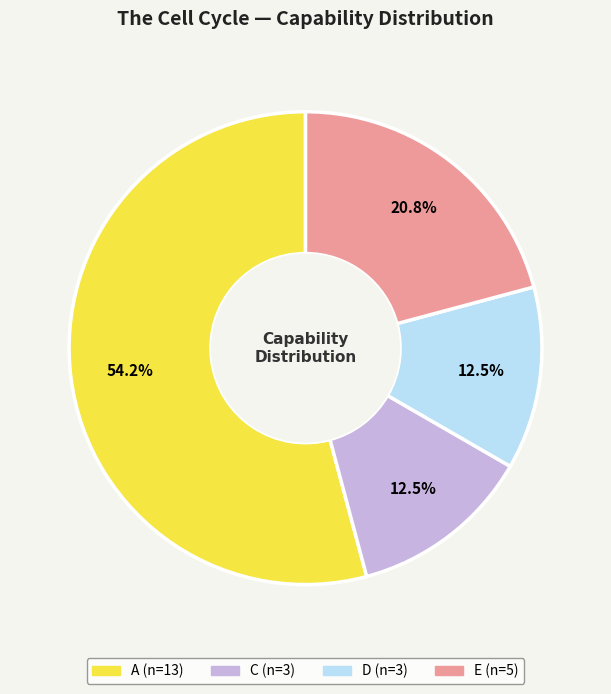

Is E the majority of the pie?

No